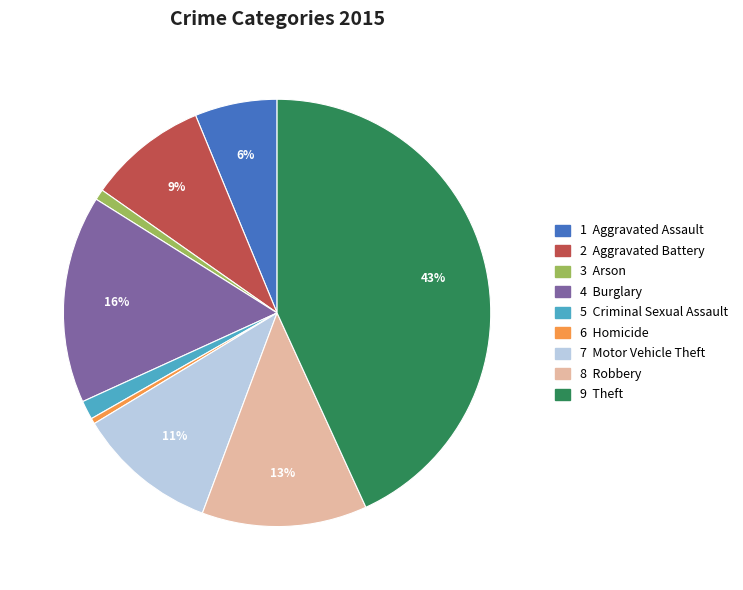

Is there any slice that represents more than half of the pie?

No